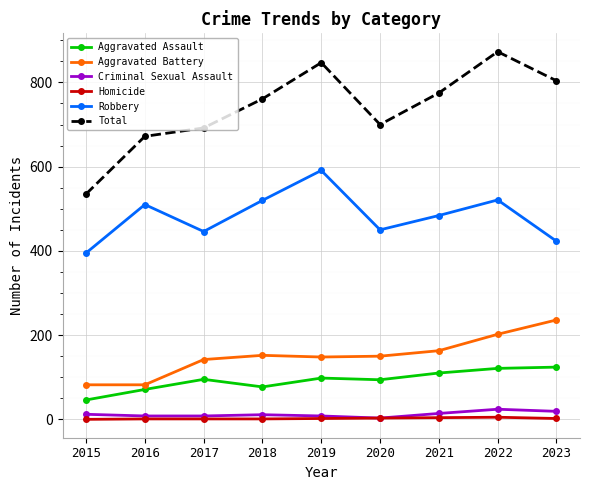

What is the value of the Aggravated Battery point at the 6th from the left?

150